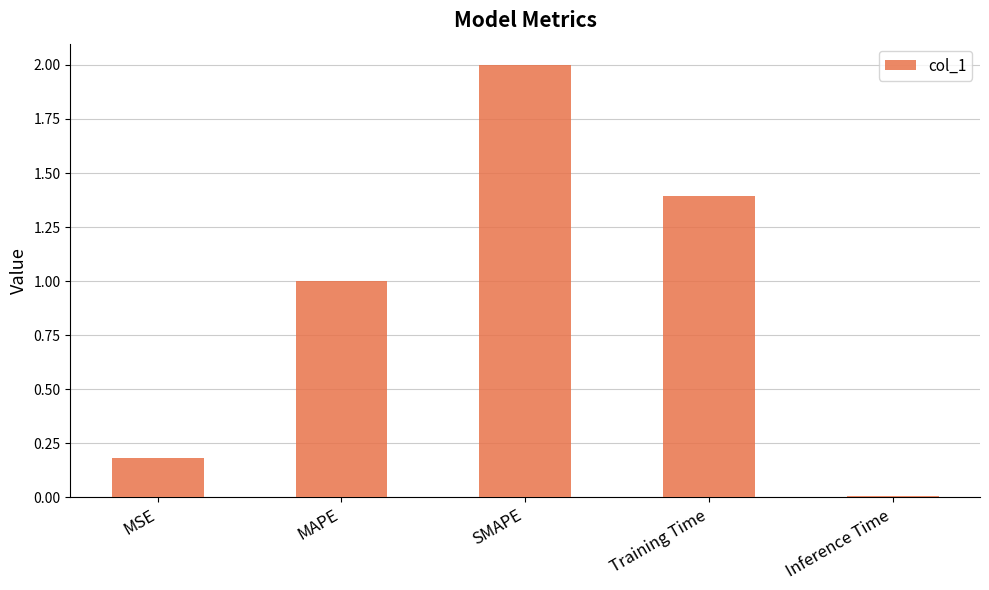

The value at SMAPE is 2.0. True or false?

True